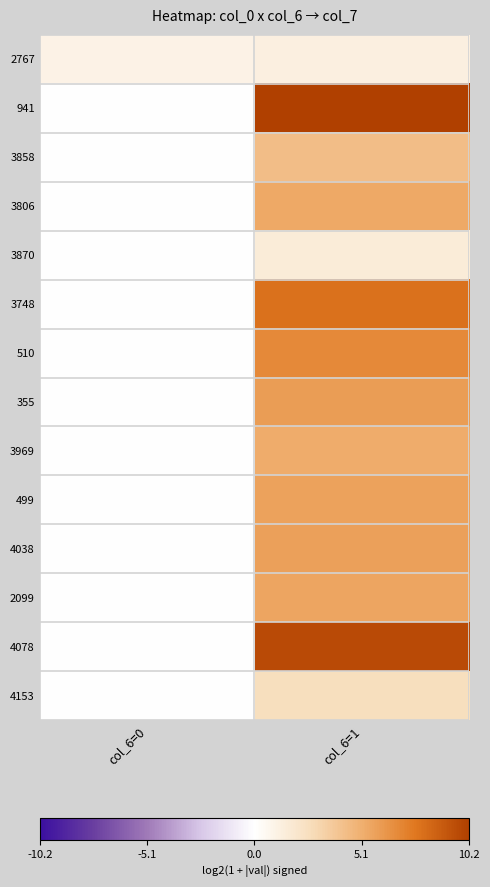

List the series in order of their peak value, highest first.

941, 4078, 3748, 510, 355, 4038, 499, 2099, 3806, 3969, 3858, 4153, 3870, 2767